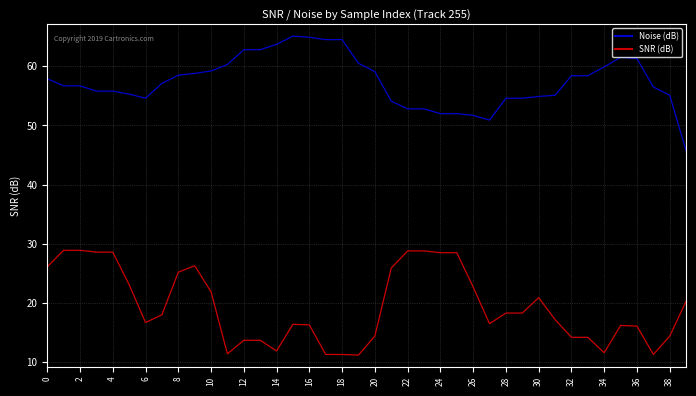

Which series has the largest total across all categories?

Noise (dB)